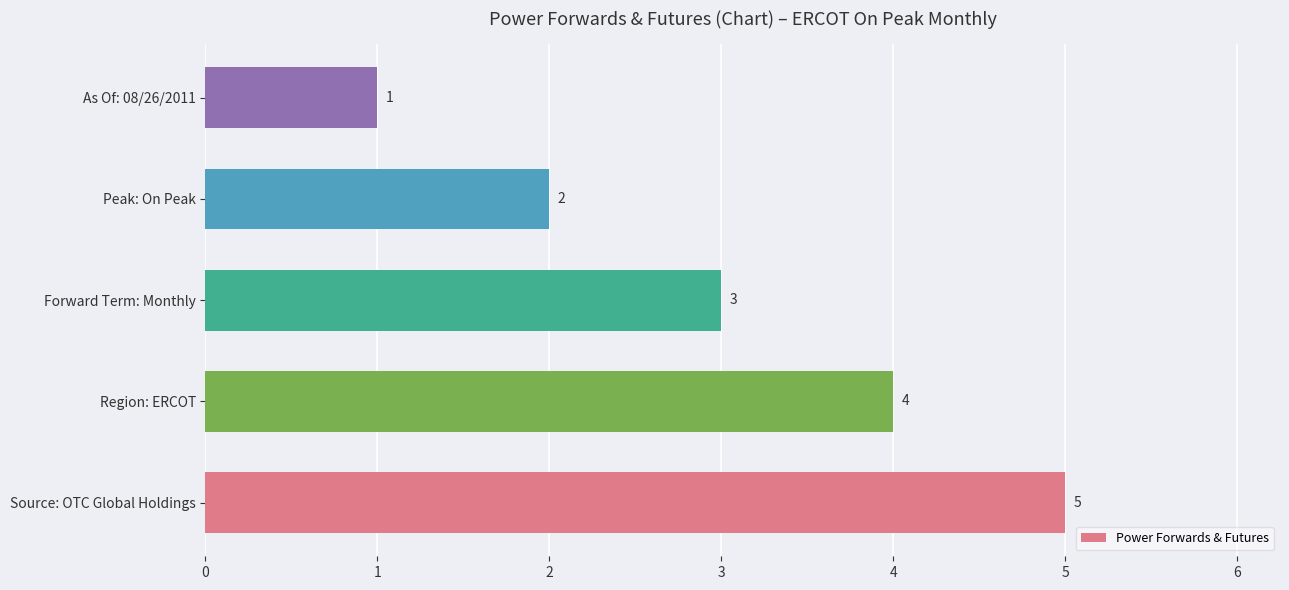

Rank the categories by value from highest to lowest.

Source: OTC Global Holdings, Region: ERCOT, Forward Term: Monthly, Peak: On Peak, As Of: 08/26/2011